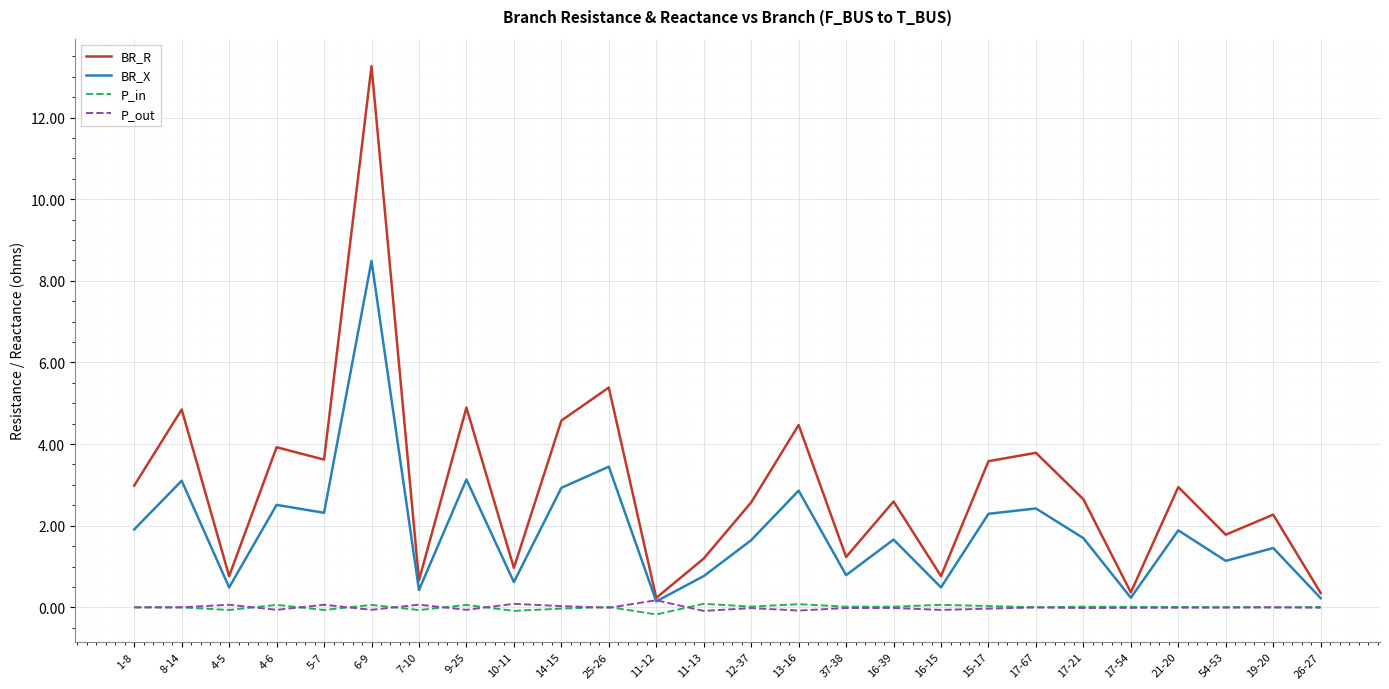

True or false: BR_R has more than 1 interior local peaks.

True